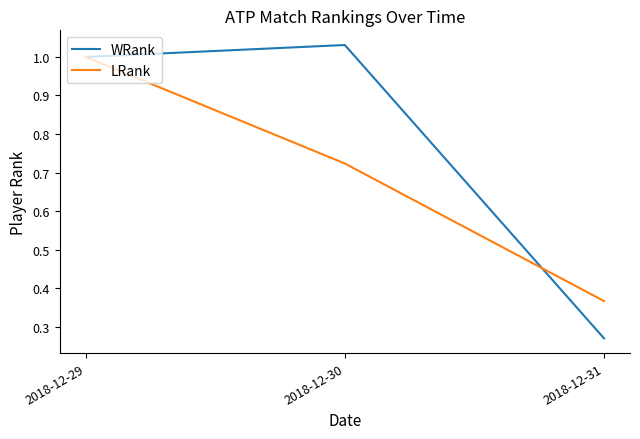

Rank the series at 2018-12-30 from lowest to highest value.

LRank, WRank